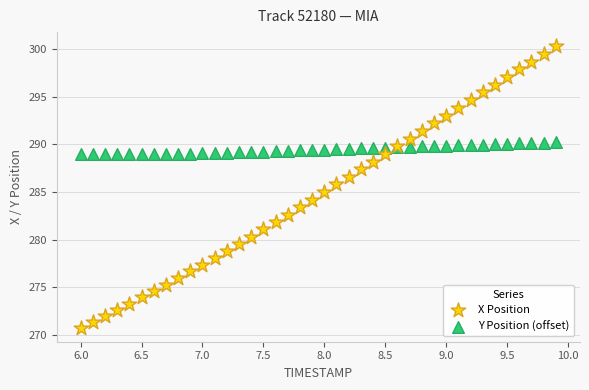

Which series has the widest spread of Y values?

X Position